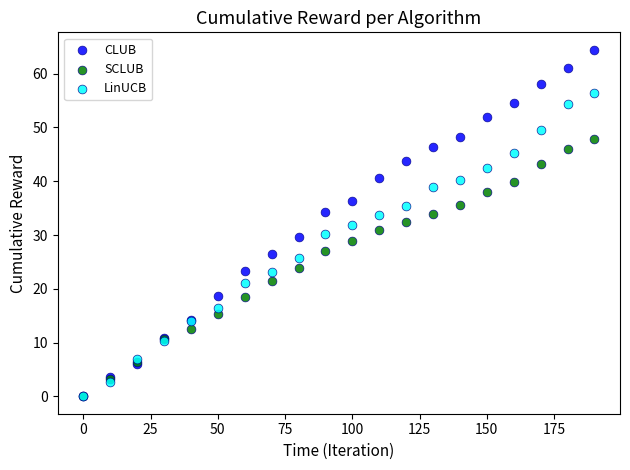

Which series reaches the maximum Y coordinate?

CLUB